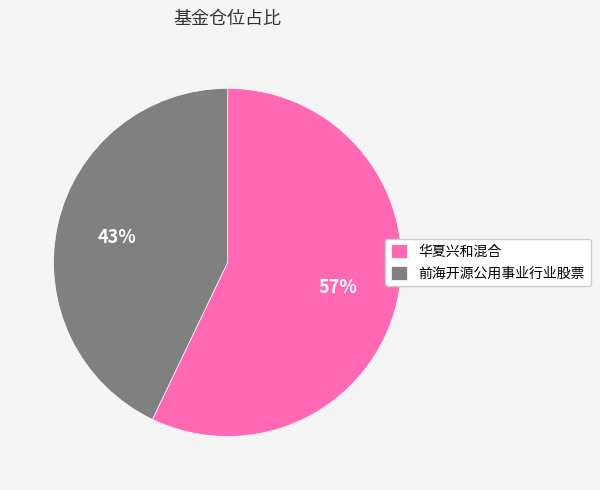

True or false: 华夏兴和混合 accounts for 51% of the total.

False